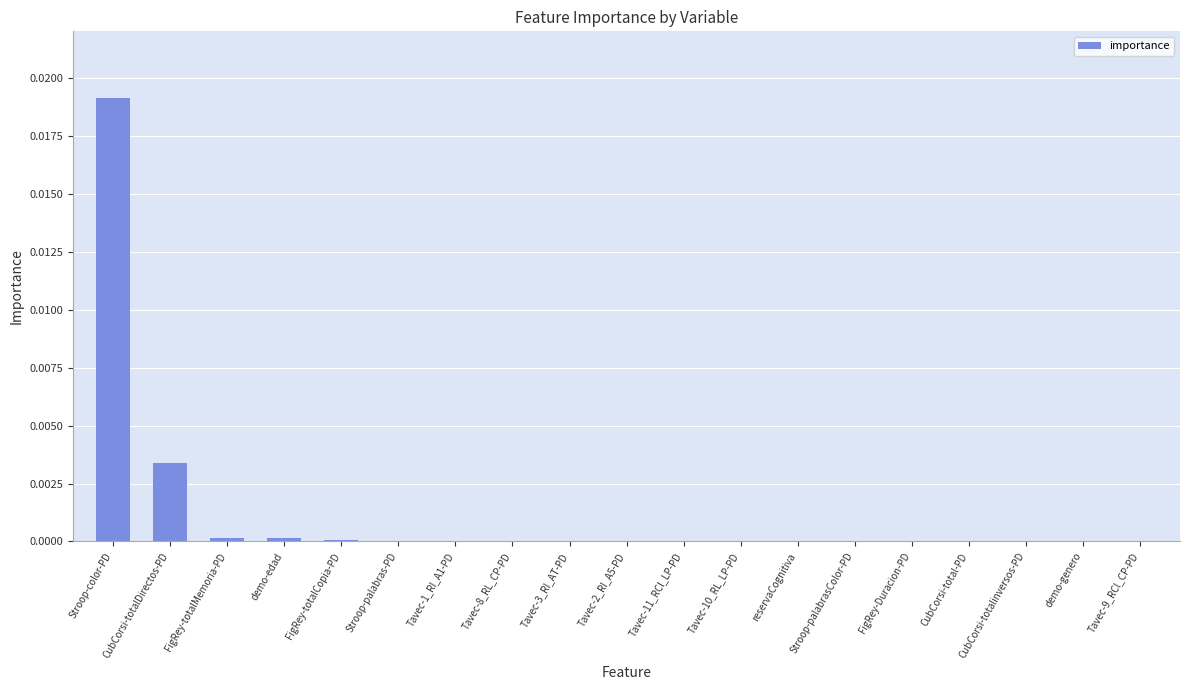

Which label corresponds to the largest value in the chart?

Stroop-color-PD